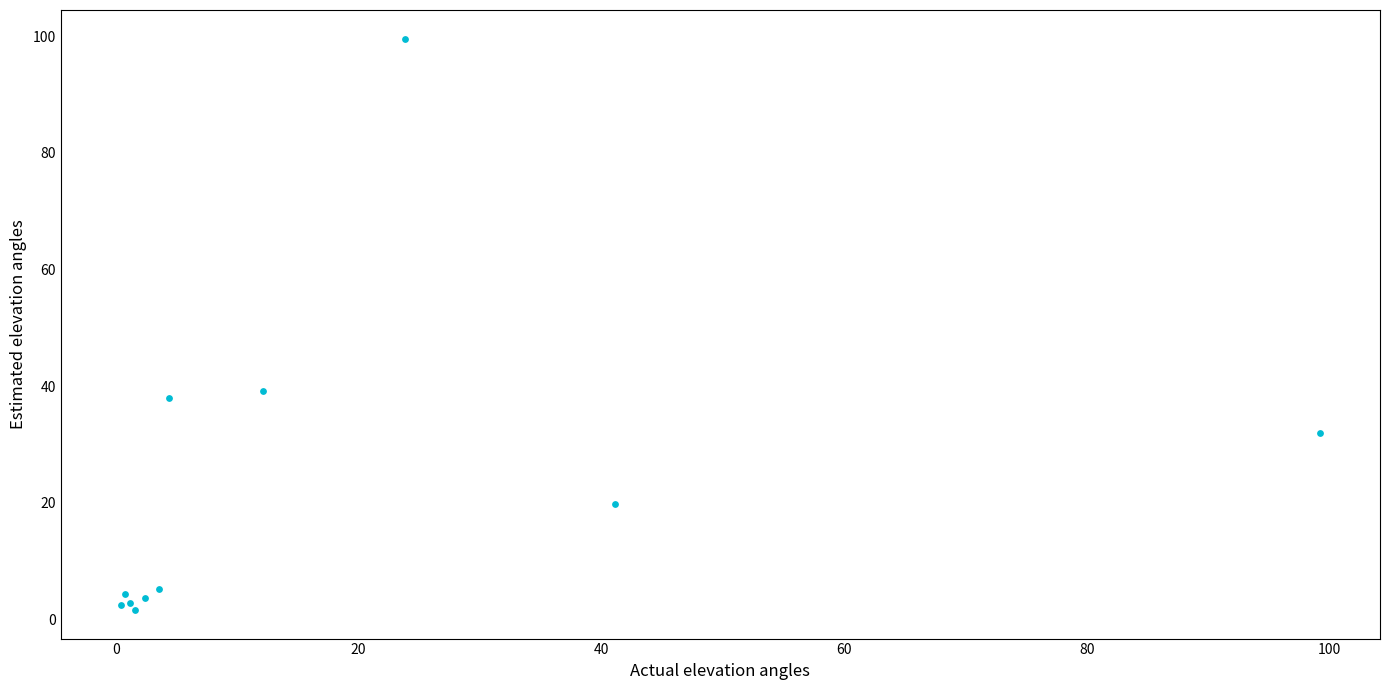

What Y value in the scatter plot is closest to 50?

39.1